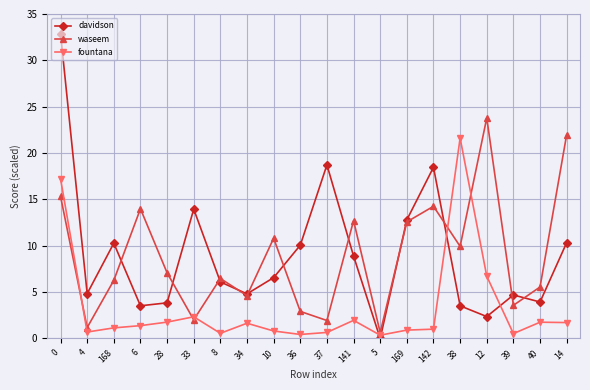

How many values in the waseem series are below 7?

10